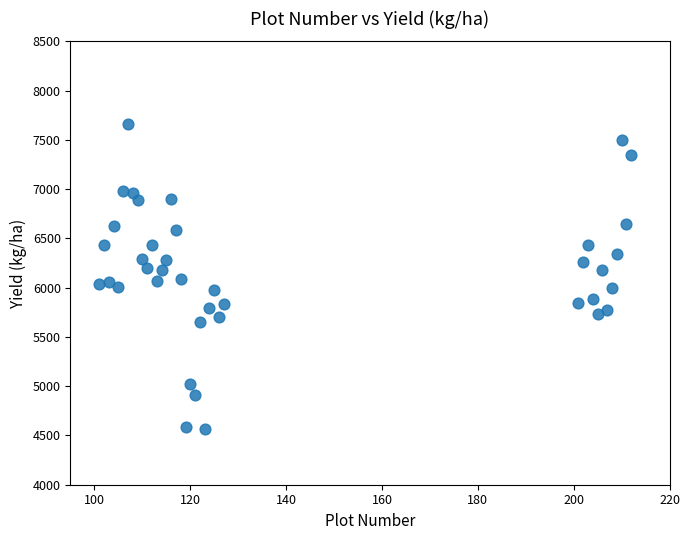

What is the range of X values (max minus min)?

111.0